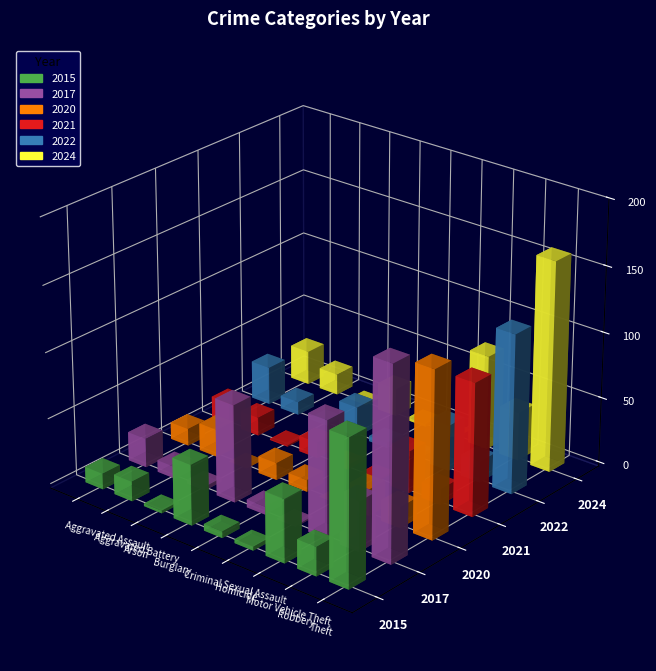

At which label is 2024 closest to 80?

Motor Vehicle Theft